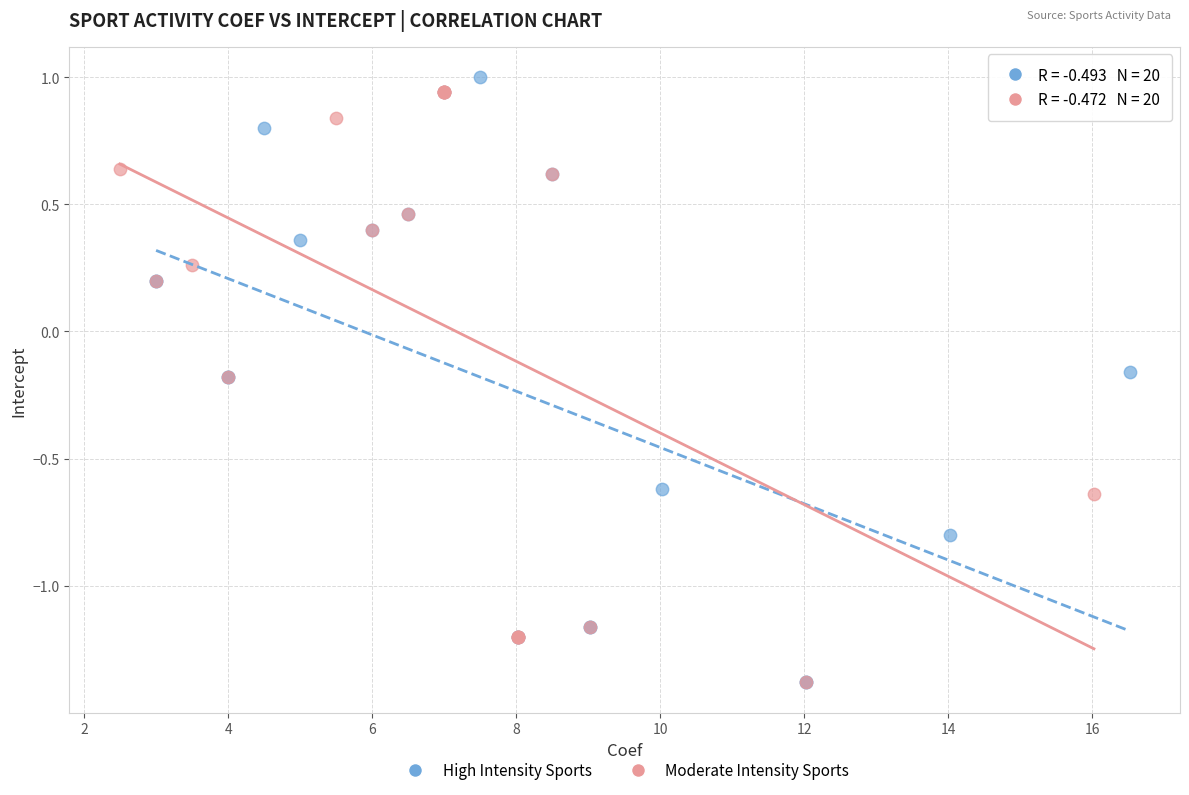

Which series contains the highest Y value?

High Intensity Sports